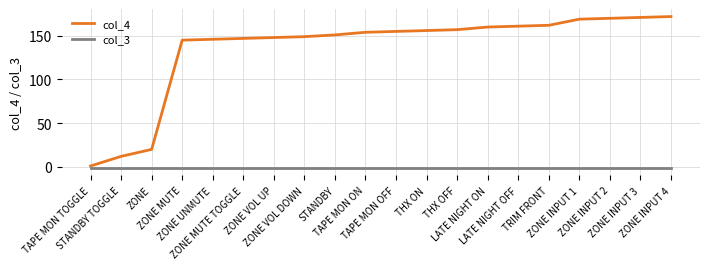

What is the sum of the col_4 values at TAPE MON ON and ZONE VOL UP?

302